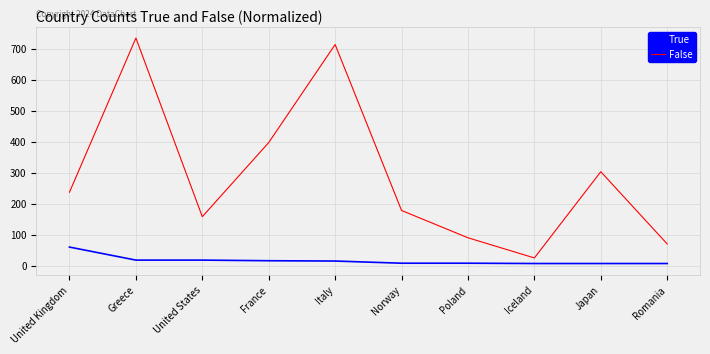

At which label does True first exceed 15?

United Kingdom